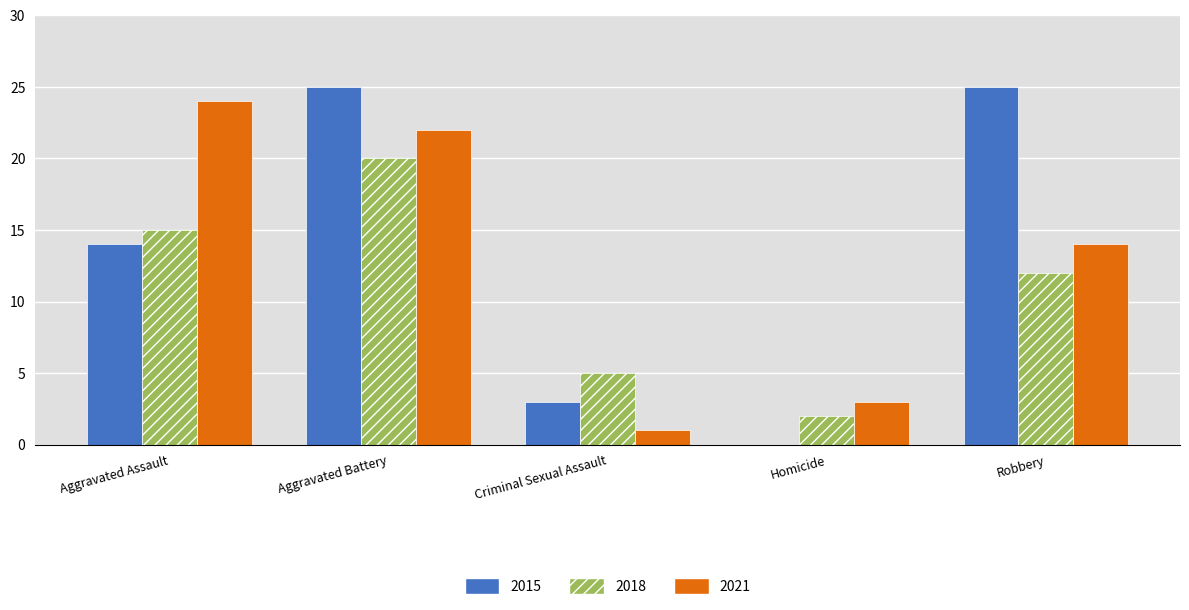

What is the sum of the 2018 values at Aggravated Battery and Aggravated Assault?

35